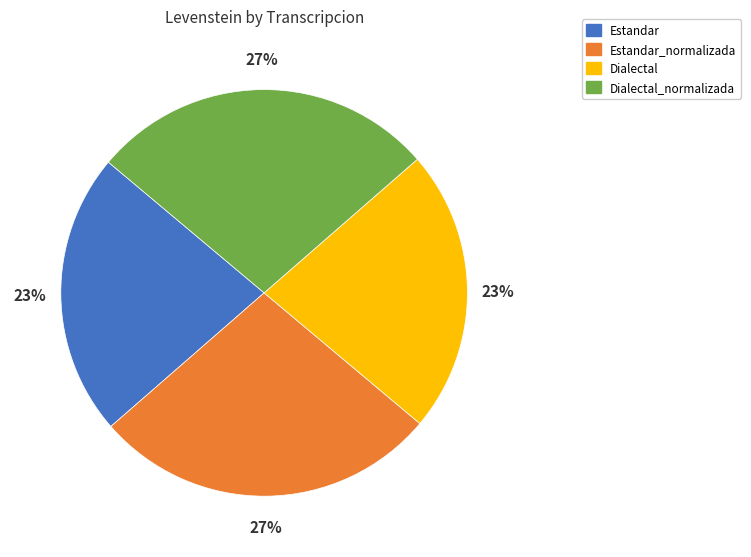

True or false: Dialectal accounts for 23% of the total.

True